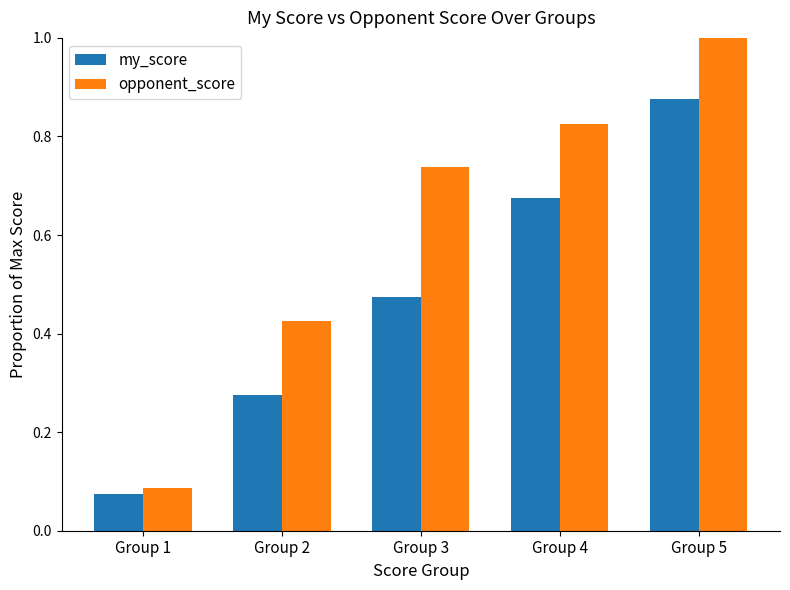

The value of my_score at Group 3 is 0.8. True or false?

False